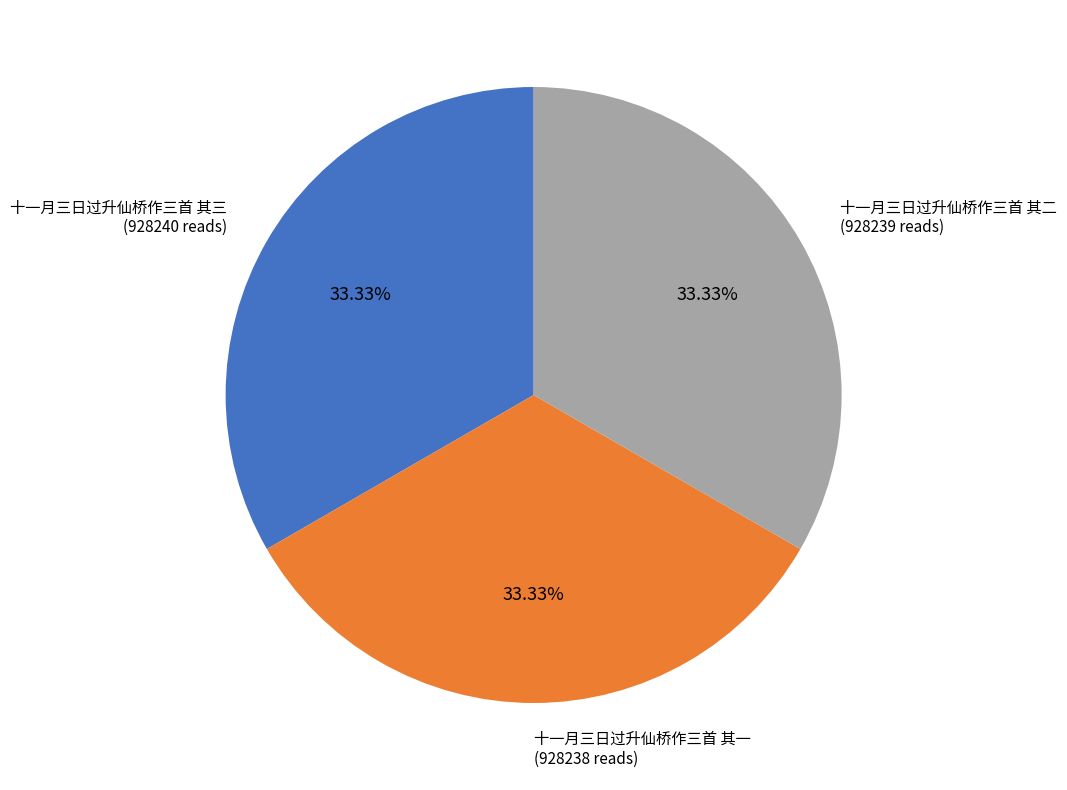

How many segments does this pie chart have?

3